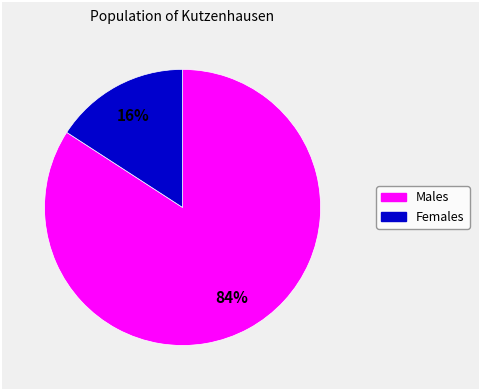

To the nearest percent, what is the average slice percentage?

50%